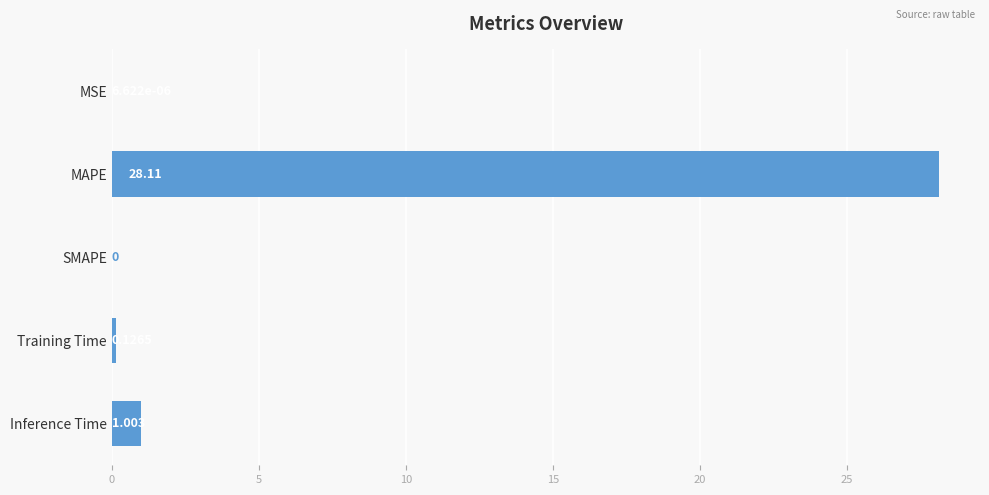

Which has a higher value, MAPE or Training Time?

MAPE